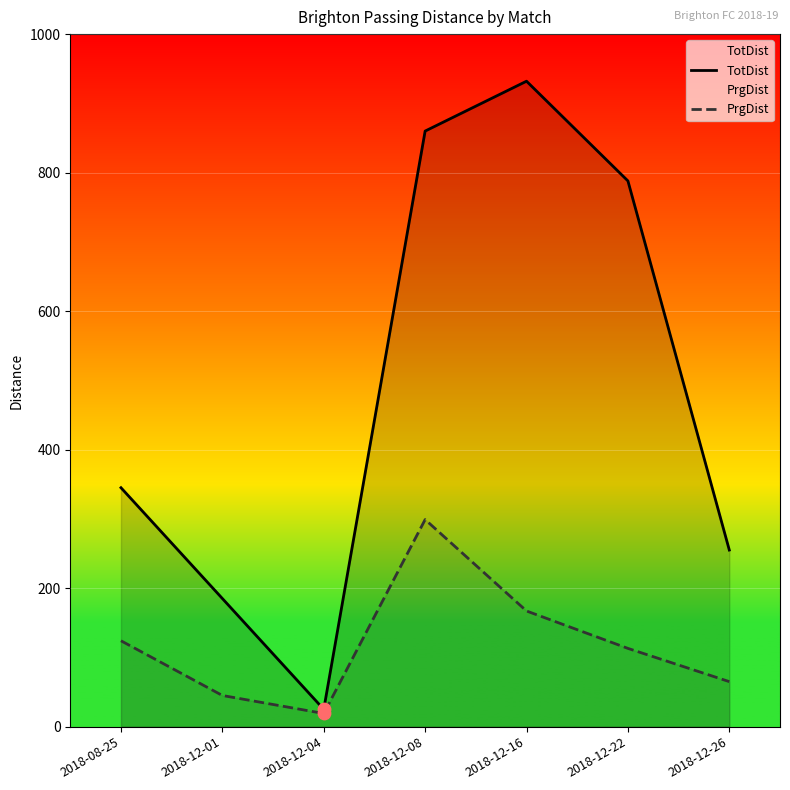

What is the total value across all series at 2018-12-16?

1099